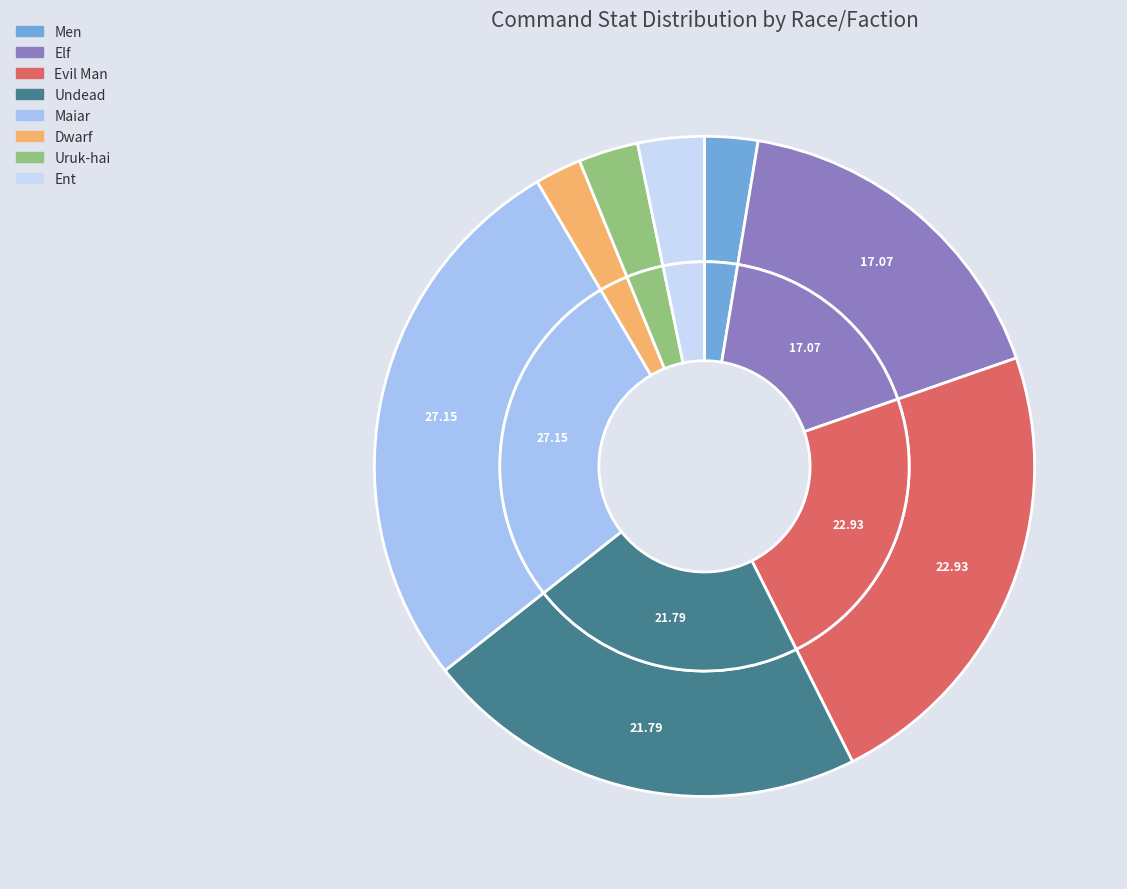

Does Dwarf represent more than half of the total?

No